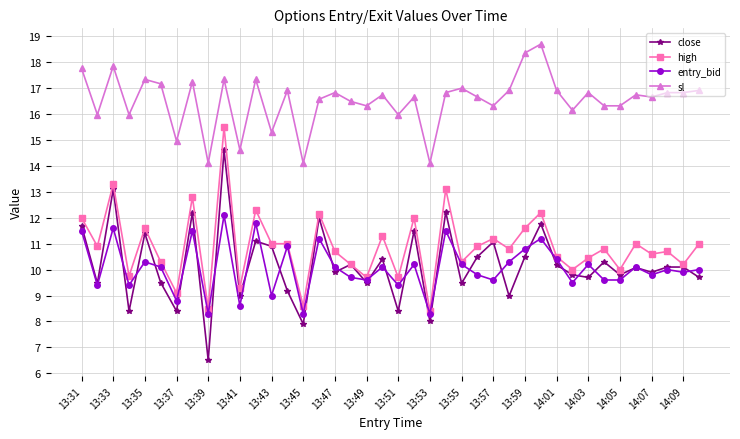

How many lines are shown in the chart?

4